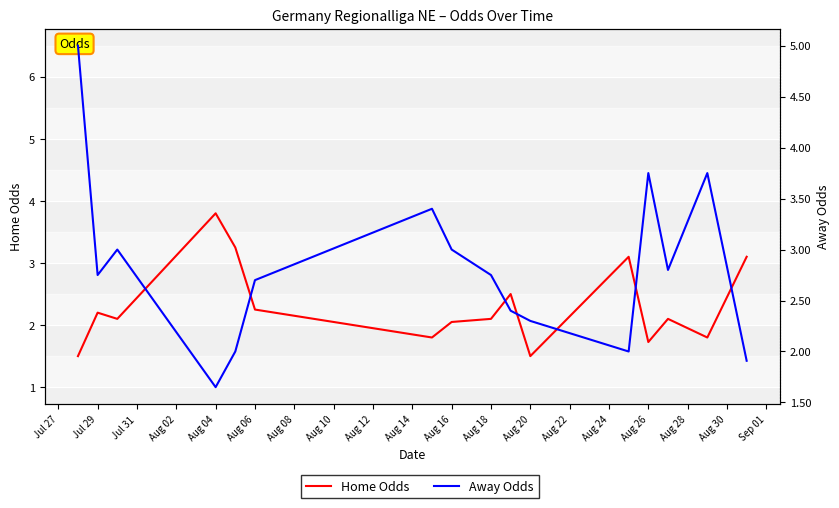

Reading right to left, list all the values displayed in this chart.

Home Odds: 3.1	1.8	2.1	1.7	3.1	1.5	2.5	2.1	2.0	1.8	2.2	3.2	3.8	2.1	2.2	1.5
Away Odds: 1.9	3.8	2.8	3.8	2.0	2.3	2.4	2.8	3.0	3.4	2.7	2.0	1.6	3.0	2.8	5.0